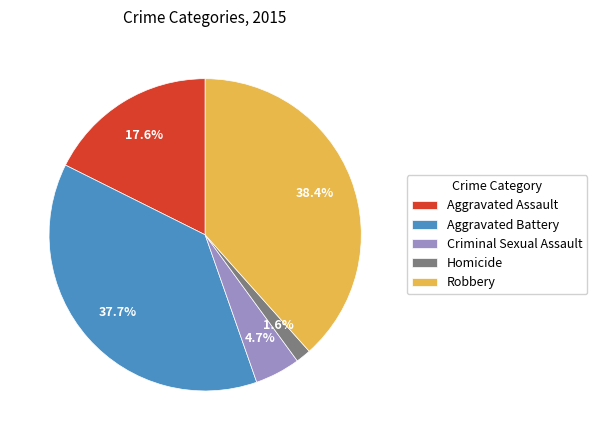

To the nearest percent, what portion does Robbery represent?

38%